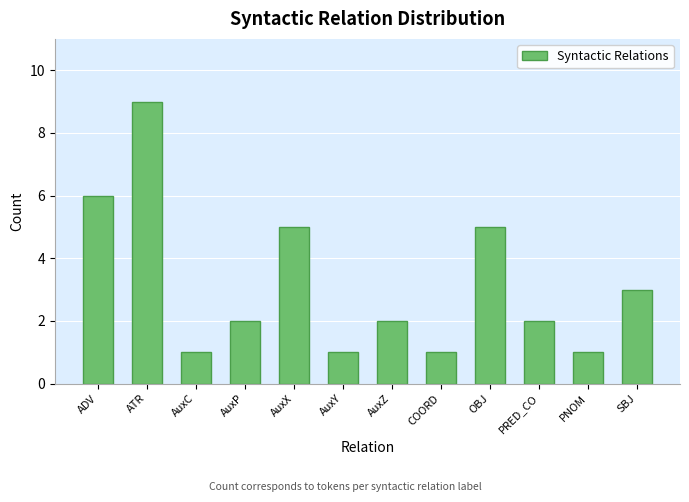

Between OBJ and COORD, which is larger?

OBJ